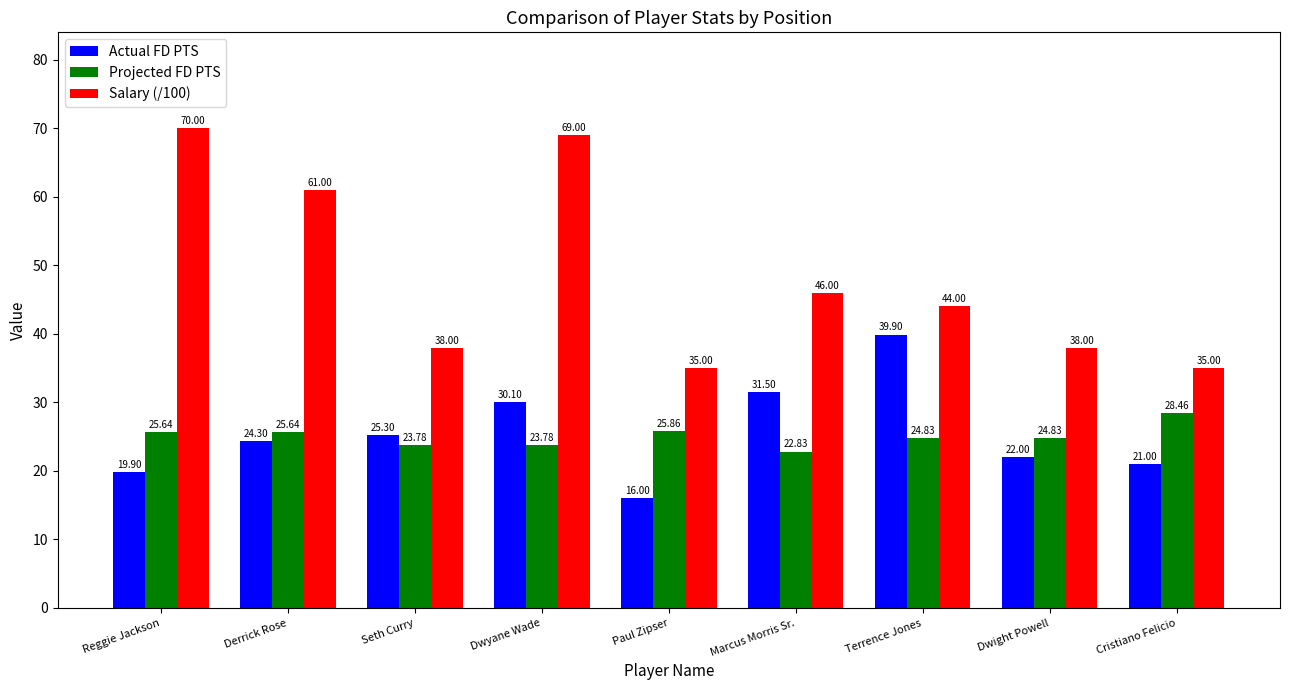

At which category is the sum across all series the highest?

Dwyane Wade